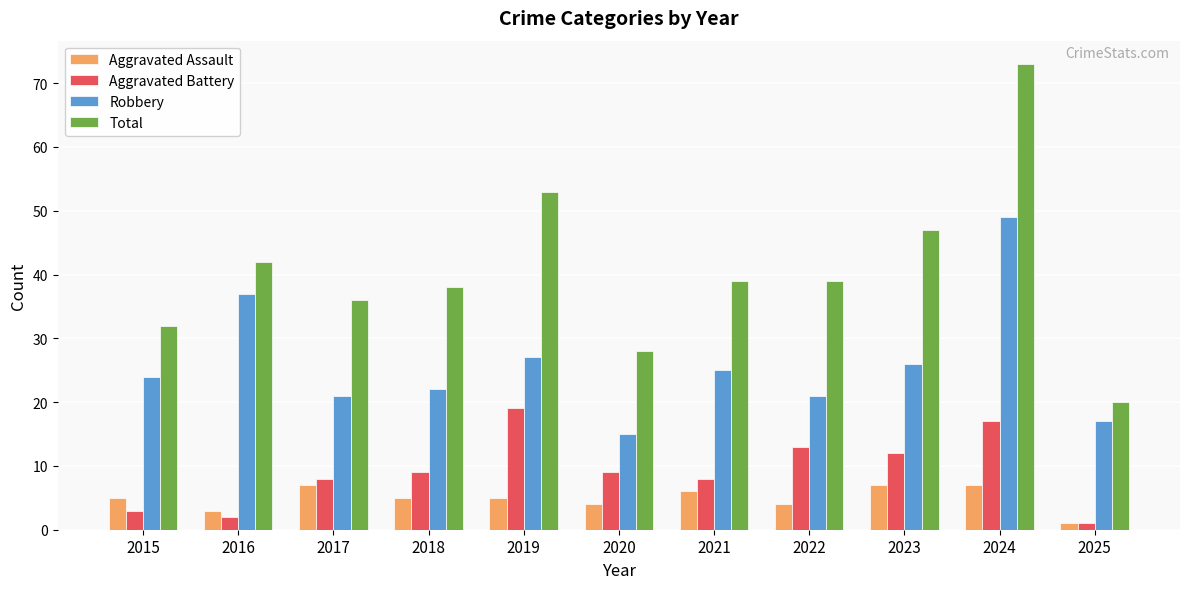

What is the value of the Aggravated Battery bar at the 5th from the left?

19